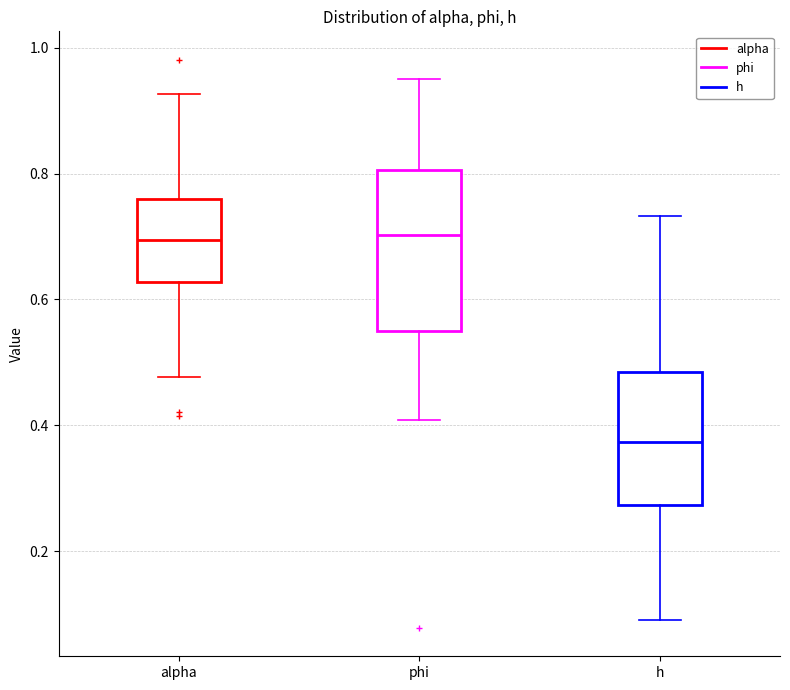

Comparing the boxes themselves (not the whiskers), which one is the tallest?

phi